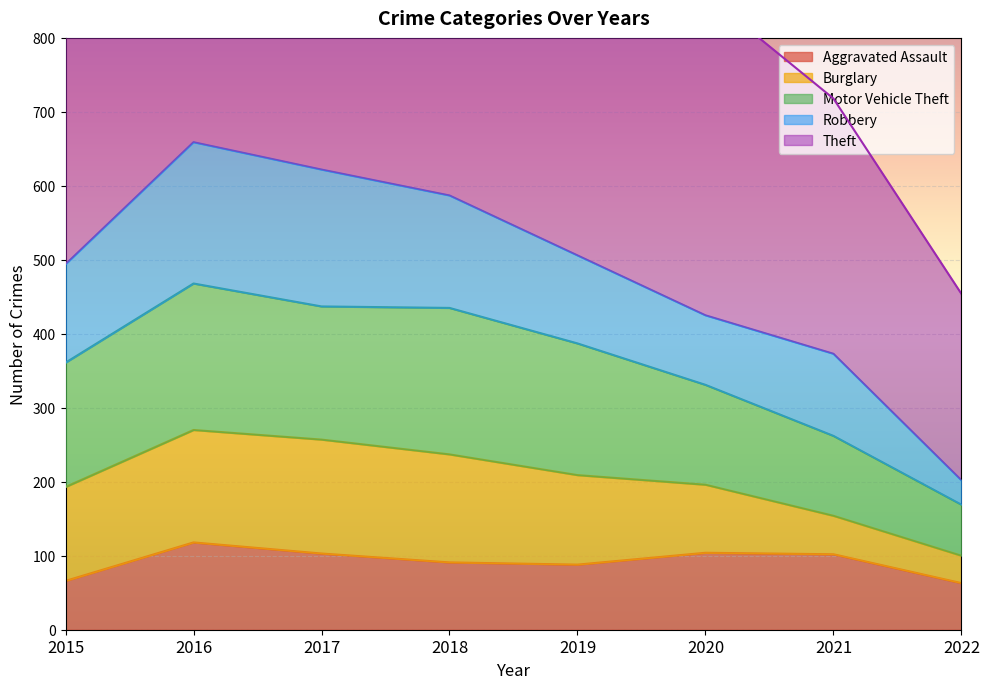

The value of Aggravated Assault at 2021 is 151. True or false?

False